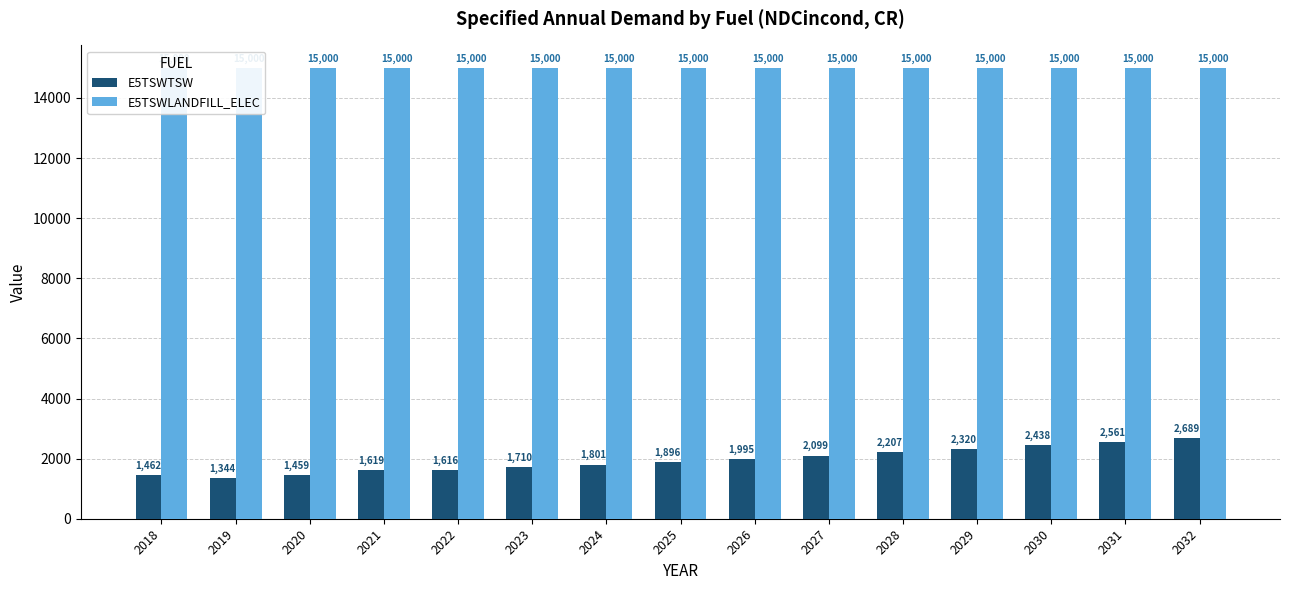

Rank the series by their maximum value, from highest to lowest.

E5TSWLANDFILL_ELEC, E5TSWTSW